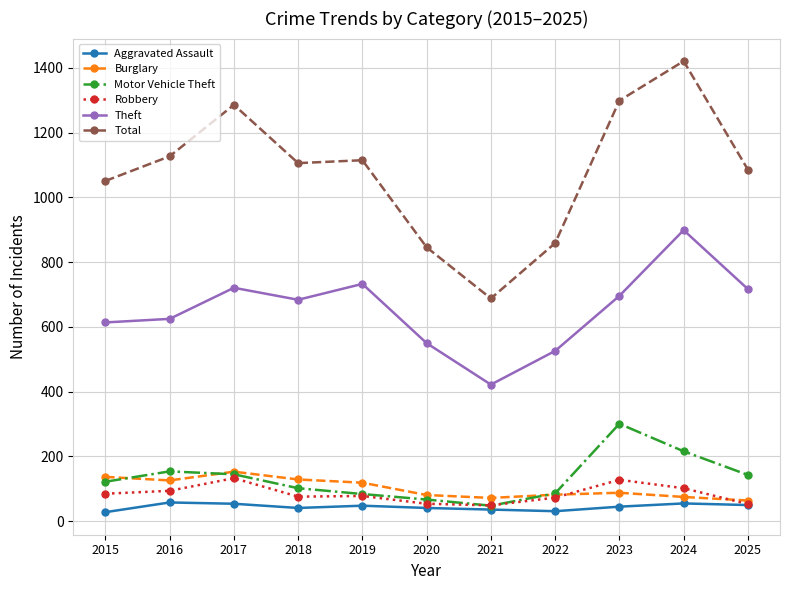

What is the difference between the highest and lowest values at 2025?

1036